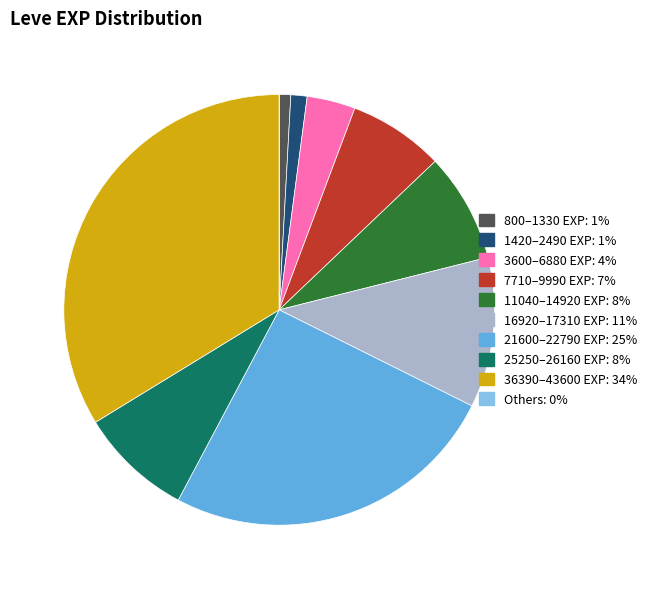

Is there a majority slice in this chart?

No